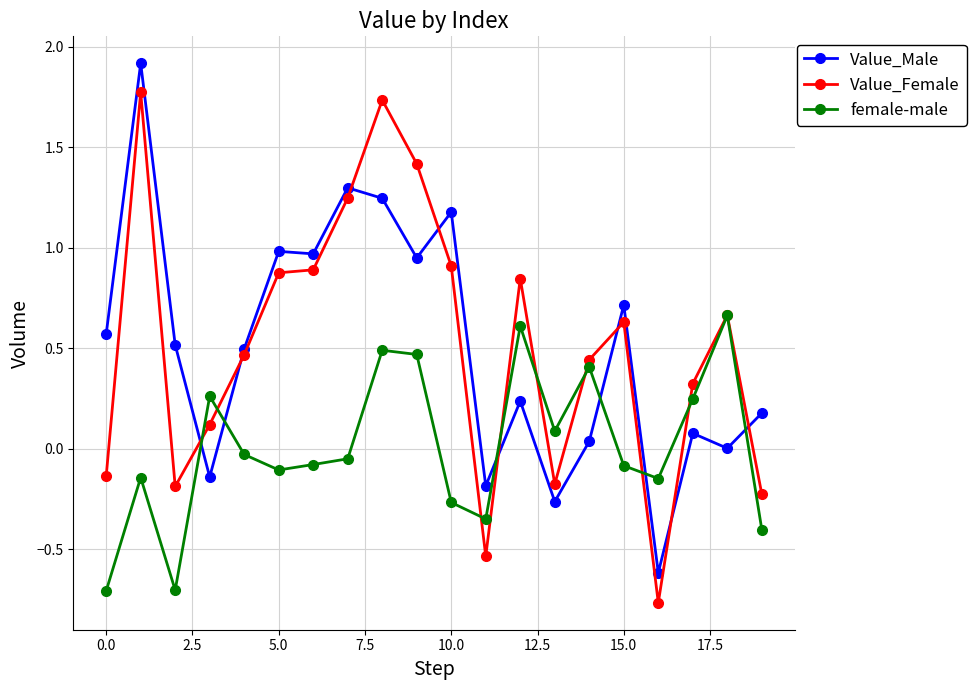

After their last crossing, which series has the higher values: Value_Male or Value_Female?

Value_Male